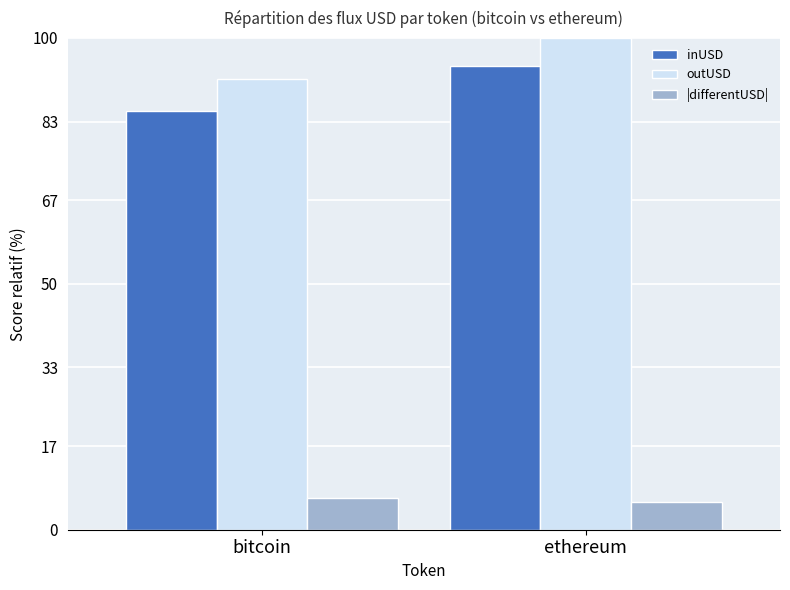

What is the total value across all series at ethereum?

200.0